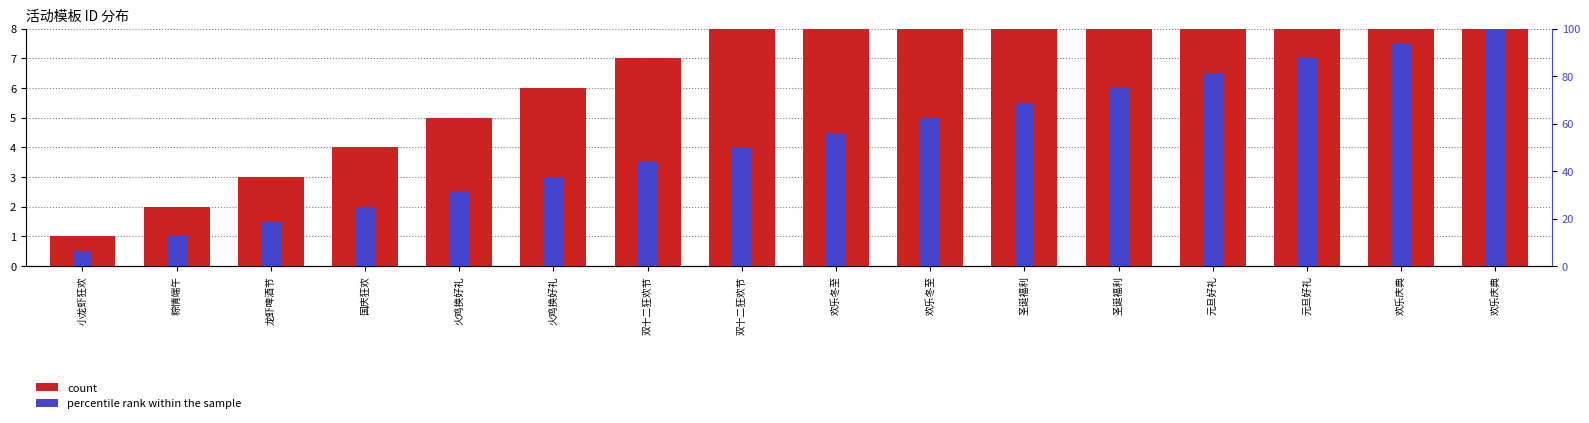

At which label is percentile rank within the sample closest to 4?

双十二狂欢节